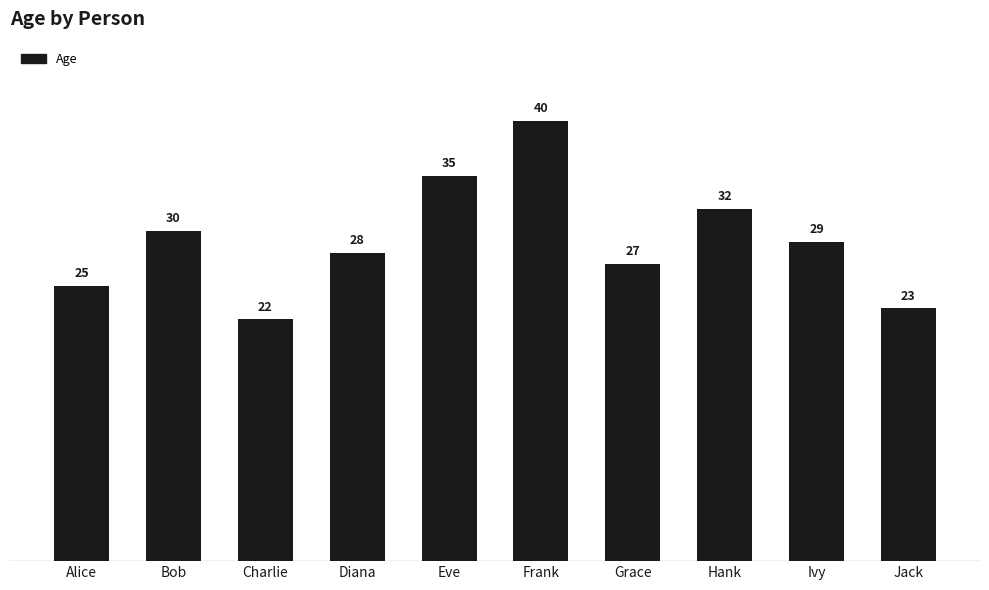

What is the maximum value shown in the chart?

40